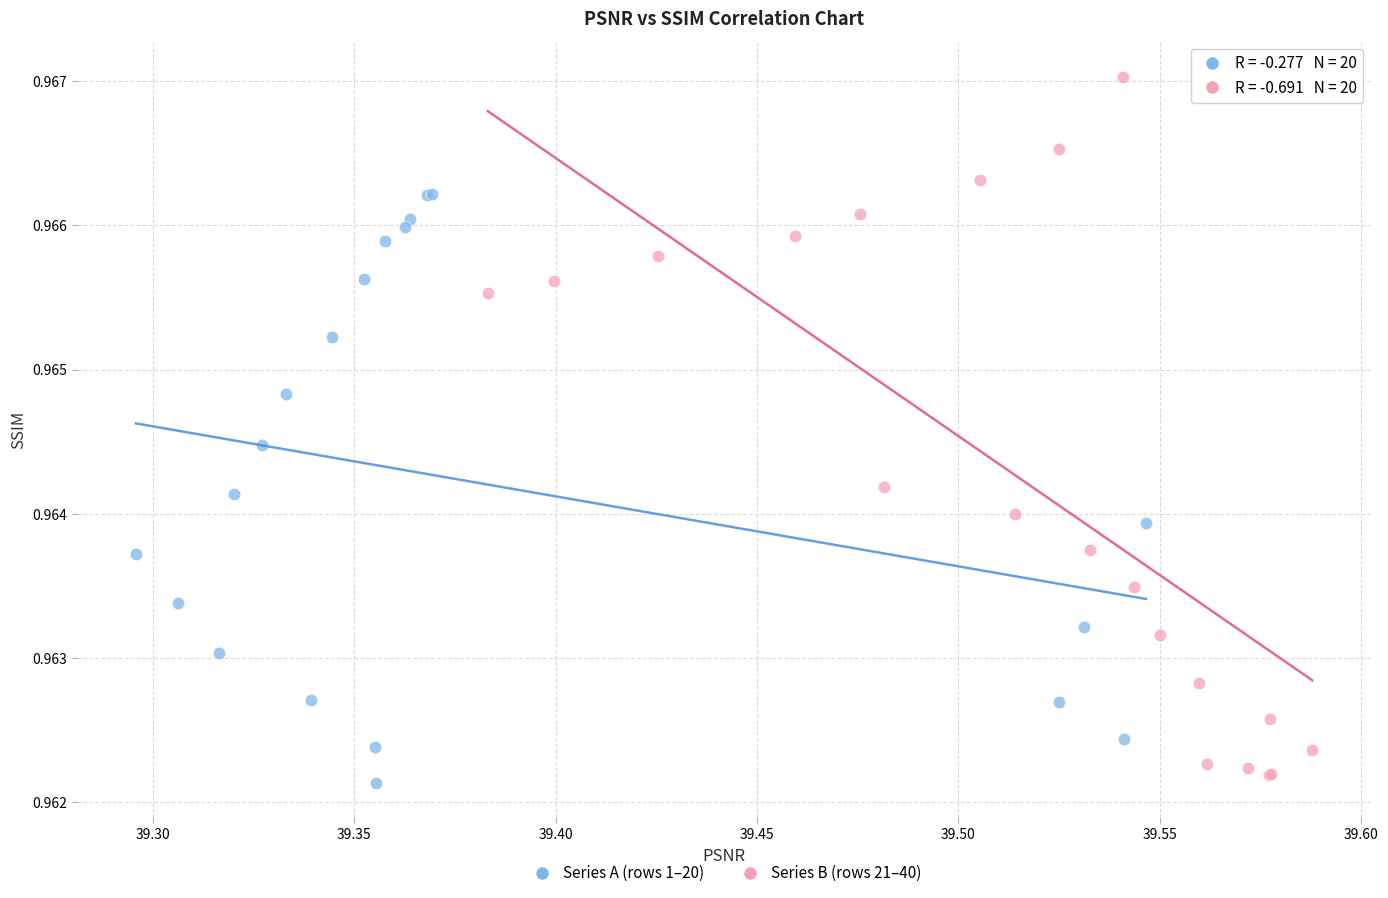

Which series has the largest Y range (max minus min)?

Series B (rows 21–40)